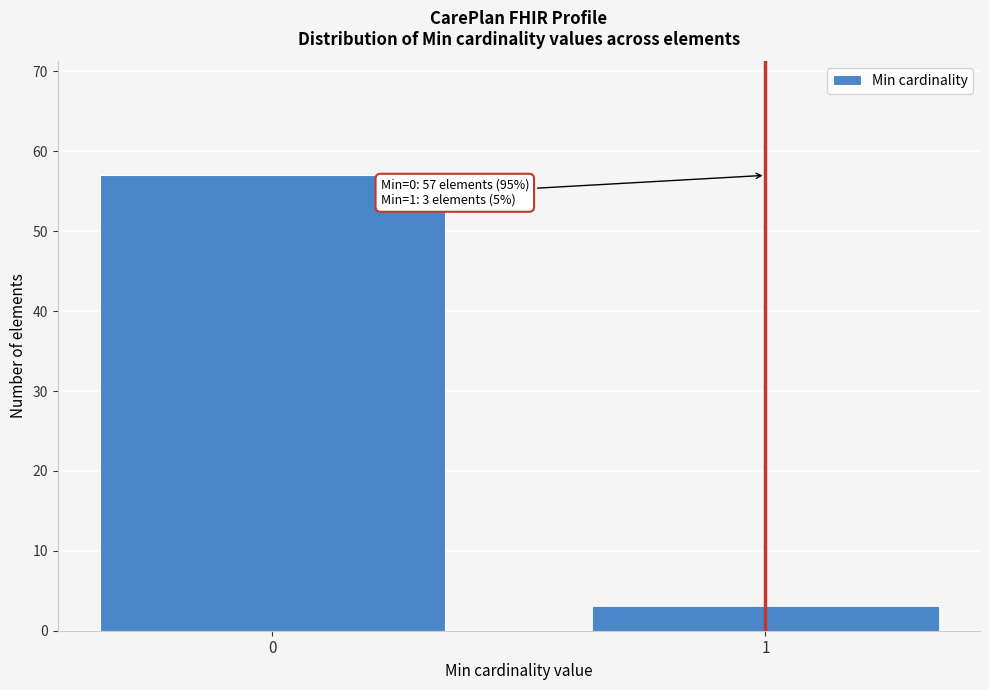

Reading right to left, transcribe all the data shown in this chart.

3	57